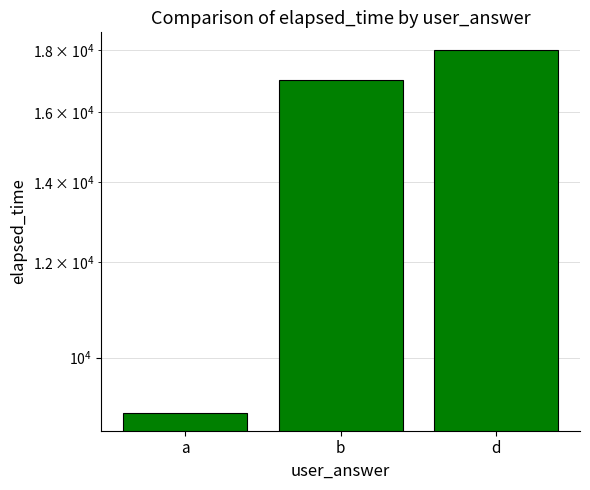

How many series are shown in this chart?

1